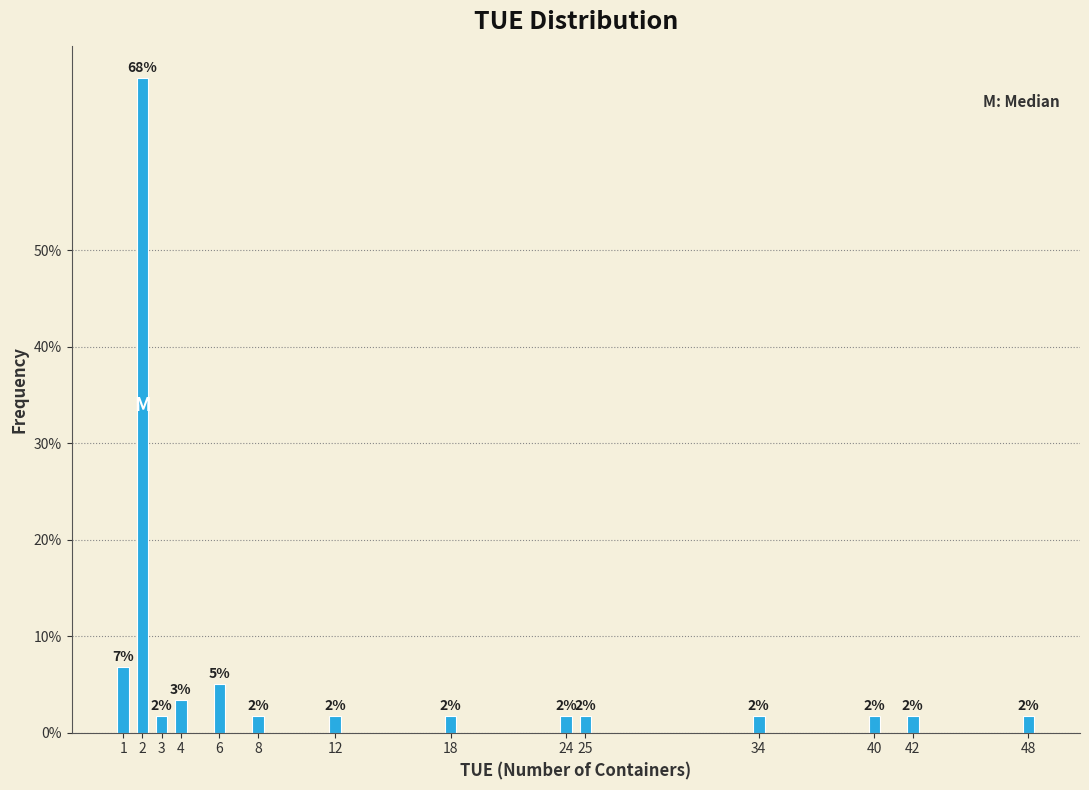

How many bars are there in total?

14